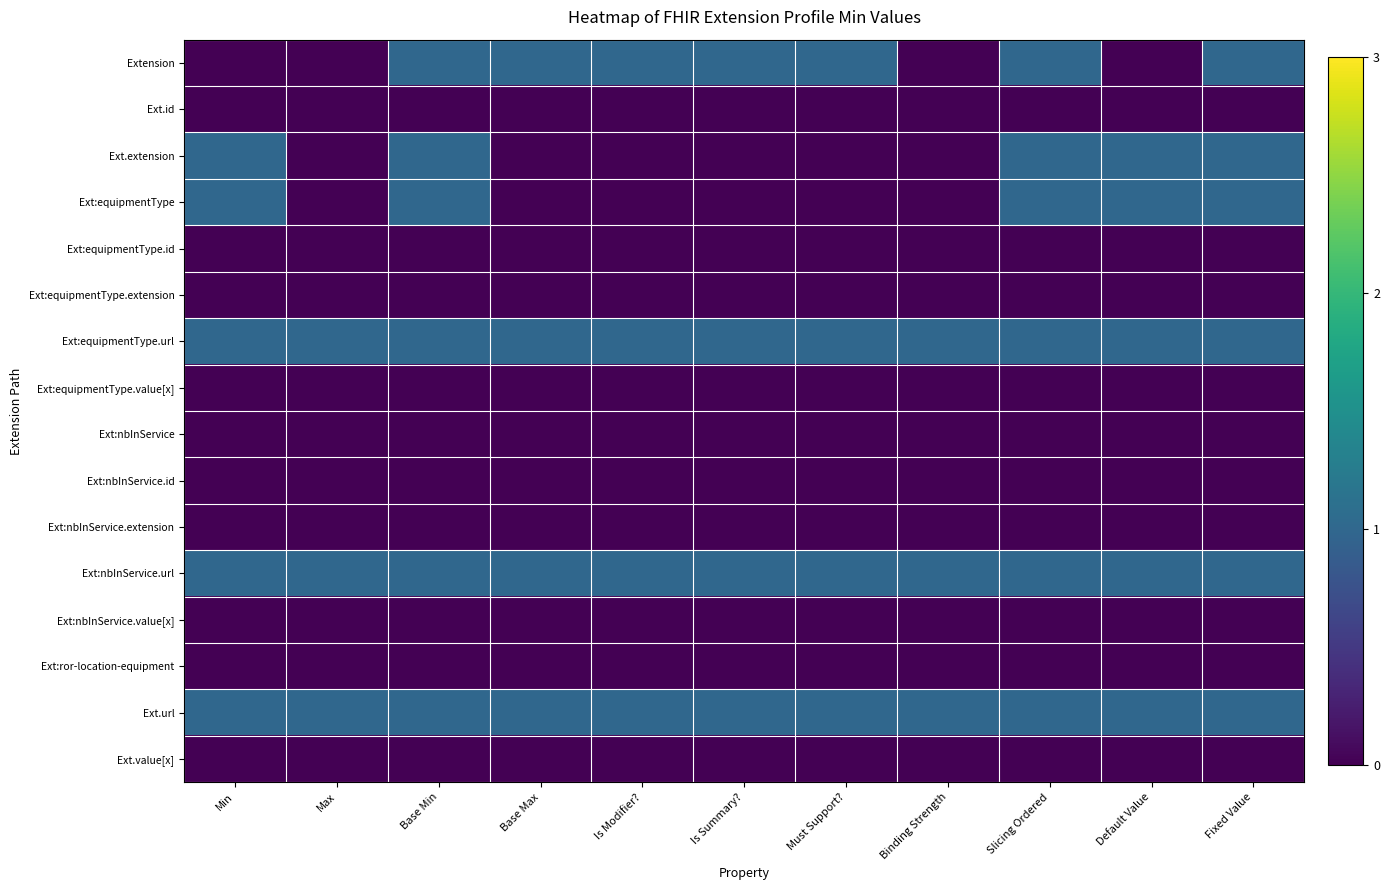

Reading left to right, transcribe all the data shown in this chart.

Extension: Min=0	Max=0	Base Min=1	Base Max=1	Is Modifier?=1	Is Summary?=1	Must Support?=1	Binding Strength=0	Slicing Ordered=1	Default Value=0	Fixed Value=1
Ext.id: Min=0	Max=0	Base Min=0	Base Max=0	Is Modifier?=0	Is Summary?=0	Must Support?=0	Binding Strength=0	Slicing Ordered=0	Default Value=0	Fixed Value=0
Ext.extension: Min=1	Max=0	Base Min=1	Base Max=0	Is Modifier?=0	Is Summary?=0	Must Support?=0	Binding Strength=0	Slicing Ordered=1	Default Value=1	Fixed Value=1
Ext:equipmentType: Min=1	Max=0	Base Min=1	Base Max=0	Is Modifier?=0	Is Summary?=0	Must Support?=0	Binding Strength=0	Slicing Ordered=1	Default Value=1	Fixed Value=1
Ext:equipmentType.id: Min=0	Max=0	Base Min=0	Base Max=0	Is Modifier?=0	Is Summary?=0	Must Support?=0	Binding Strength=0	Slicing Ordered=0	Default Value=0	Fixed Value=0
Ext:equipmentType.extension: Min=0	Max=0	Base Min=0	Base Max=0	Is Modifier?=0	Is Summary?=0	Must Support?=0	Binding Strength=0	Slicing Ordered=0	Default Value=0	Fixed Value=0
Ext:equipmentType.url: Min=1	Max=1	Base Min=1	Base Max=1	Is Modifier?=1	Is Summary?=1	Must Support?=1	Binding Strength=1	Slicing Ordered=1	Default Value=1	Fixed Value=1
Ext:equipmentType.value[x]: Min=0	Max=0	Base Min=0	Base Max=0	Is Modifier?=0	Is Summary?=0	Must Support?=0	Binding Strength=0	Slicing Ordered=0	Default Value=0	Fixed Value=0
Ext:nbInService: Min=0	Max=0	Base Min=0	Base Max=0	Is Modifier?=0	Is Summary?=0	Must Support?=0	Binding Strength=0	Slicing Ordered=0	Default Value=0	Fixed Value=0
Ext:nbInService.id: Min=0	Max=0	Base Min=0	Base Max=0	Is Modifier?=0	Is Summary?=0	Must Support?=0	Binding Strength=0	Slicing Ordered=0	Default Value=0	Fixed Value=0
Ext:nbInService.extension: Min=0	Max=0	Base Min=0	Base Max=0	Is Modifier?=0	Is Summary?=0	Must Support?=0	Binding Strength=0	Slicing Ordered=0	Default Value=0	Fixed Value=0
Ext:nbInService.url: Min=1	Max=1	Base Min=1	Base Max=1	Is Modifier?=1	Is Summary?=1	Must Support?=1	Binding Strength=1	Slicing Ordered=1	Default Value=1	Fixed Value=1
Ext:nbInService.value[x]: Min=0	Max=0	Base Min=0	Base Max=0	Is Modifier?=0	Is Summary?=0	Must Support?=0	Binding Strength=0	Slicing Ordered=0	Default Value=0	Fixed Value=0
Ext:ror-location-equipment: Min=0	Max=0	Base Min=0	Base Max=0	Is Modifier?=0	Is Summary?=0	Must Support?=0	Binding Strength=0	Slicing Ordered=0	Default Value=0	Fixed Value=0
Ext.url: Min=1	Max=1	Base Min=1	Base Max=1	Is Modifier?=1	Is Summary?=1	Must Support?=1	Binding Strength=1	Slicing Ordered=1	Default Value=1	Fixed Value=1
Ext.value[x]: Min=0	Max=0	Base Min=0	Base Max=0	Is Modifier?=0	Is Summary?=0	Must Support?=0	Binding Strength=0	Slicing Ordered=0	Default Value=0	Fixed Value=0